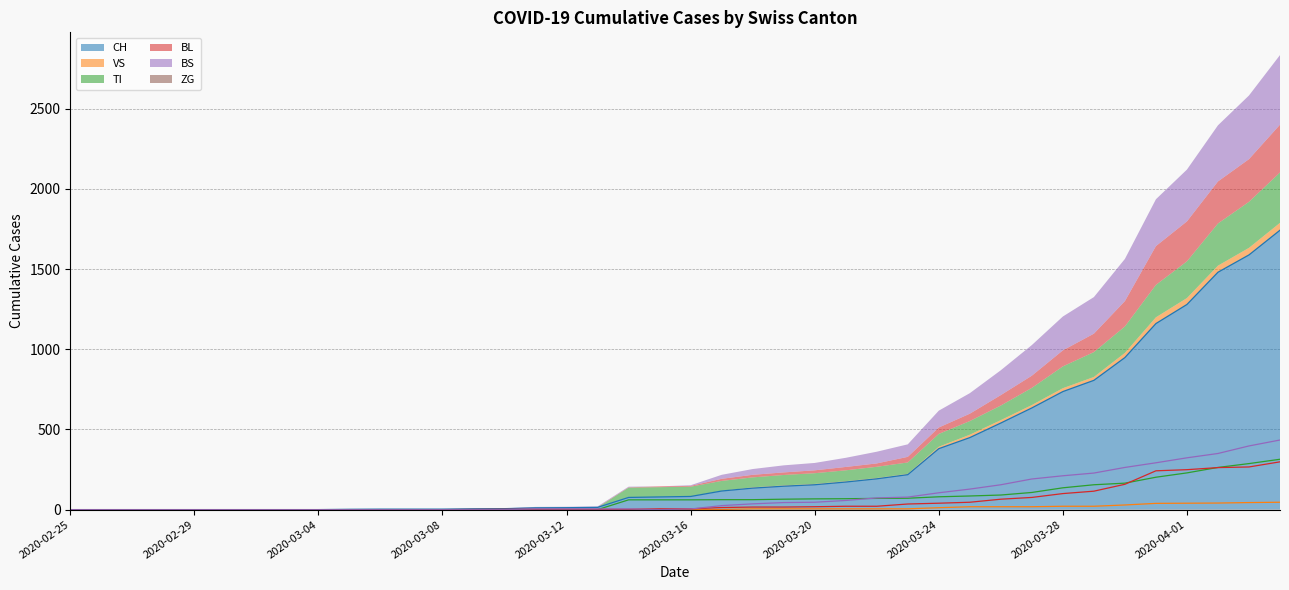

Which series changed the most between 2020-03-24 and 2020-03-25?

CH